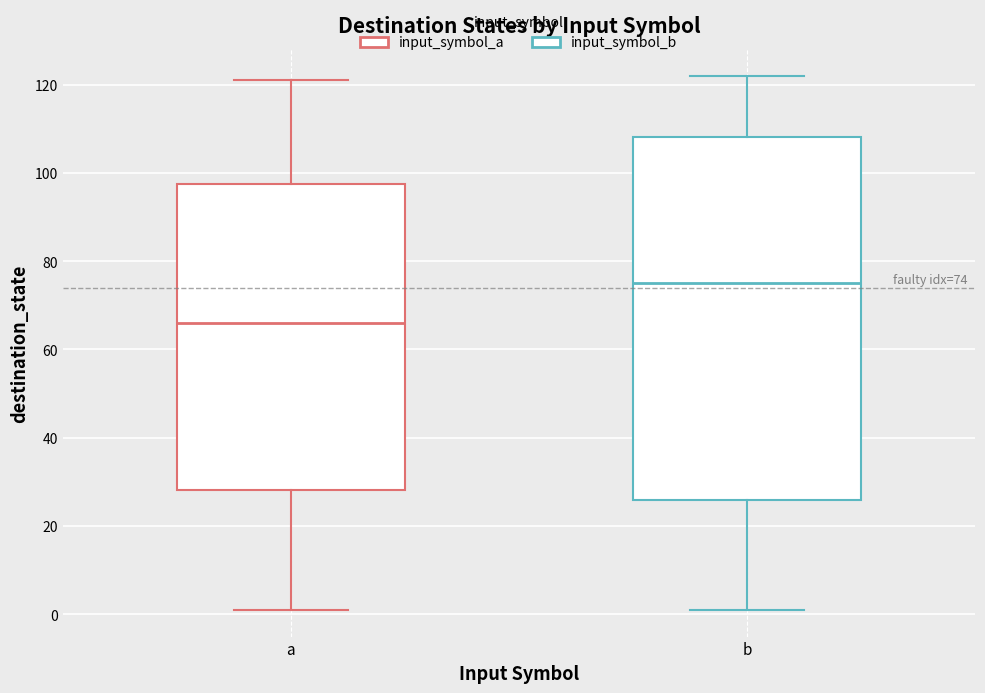

Which box is the tallest, from its lower edge to its upper edge?

b